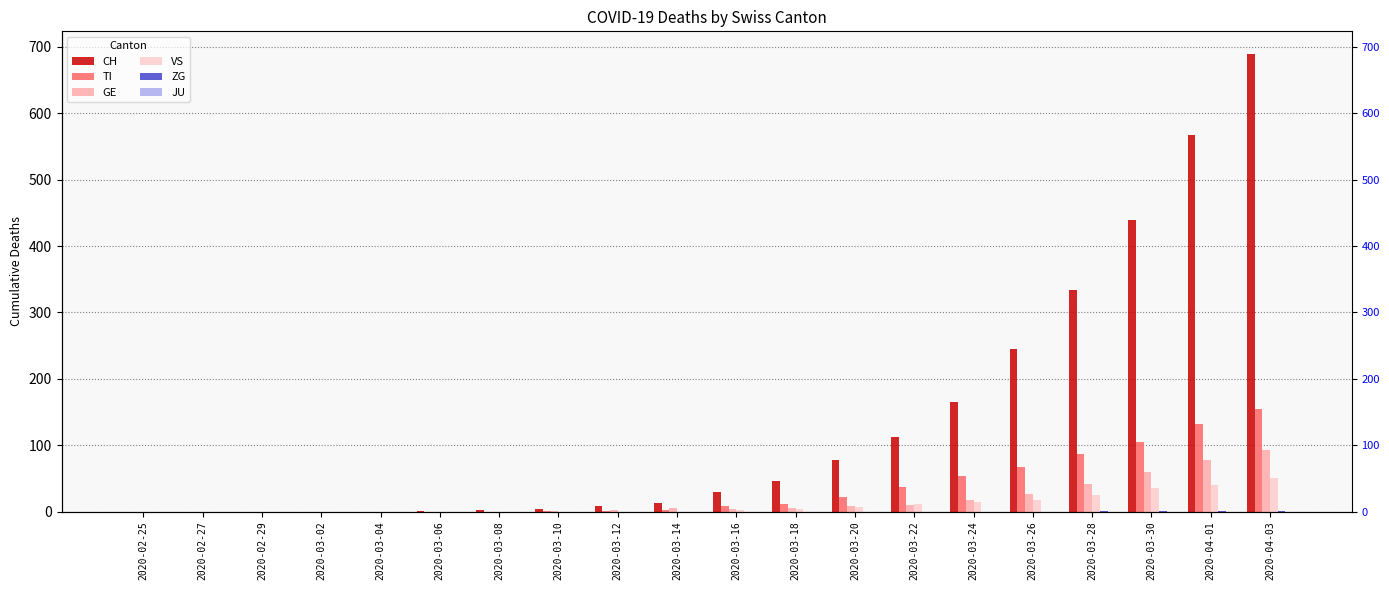

What is the total value across all series at 2020-03-12?

12